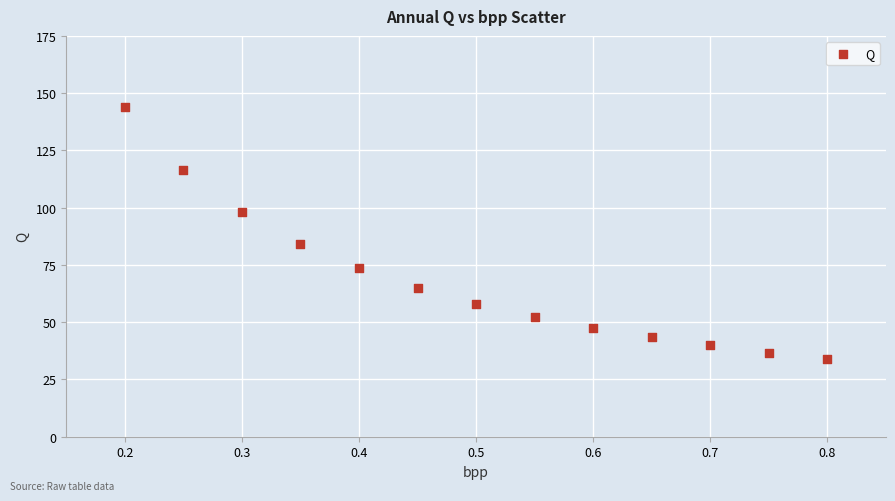

What is the range of X values (max minus min)?

0.6